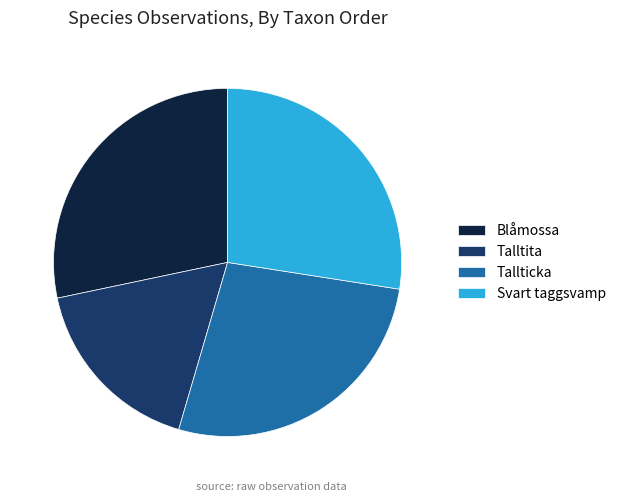

Which has a higher value, Talltita or Tallticka?

Tallticka